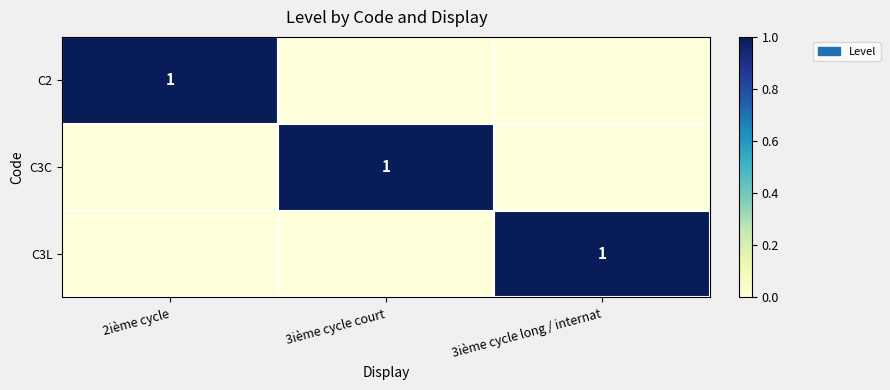

Which series changed the most between 3ième cycle court and 3ième cycle long / internat?

C3C